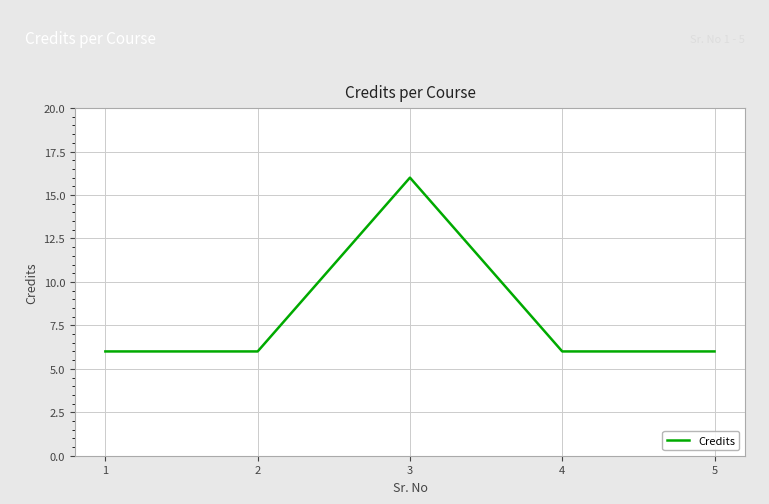

How many values are between 6 and 7?

4